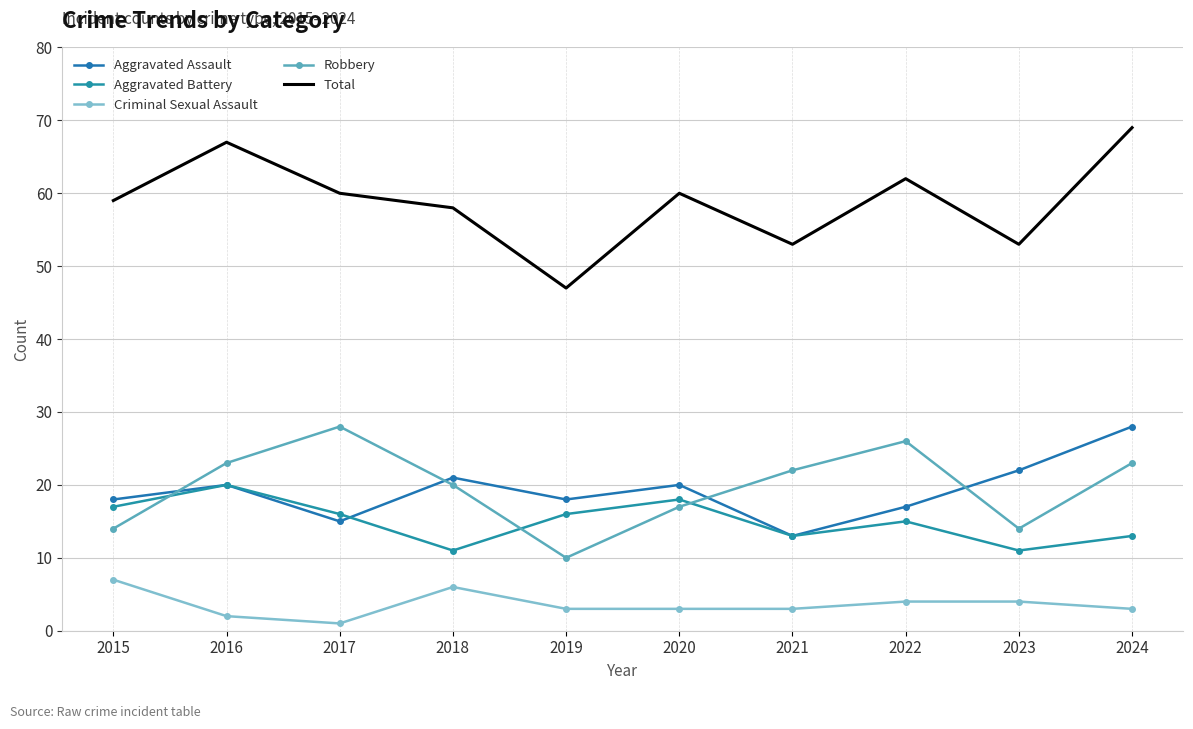

Which series has the widest spread of values?

Total